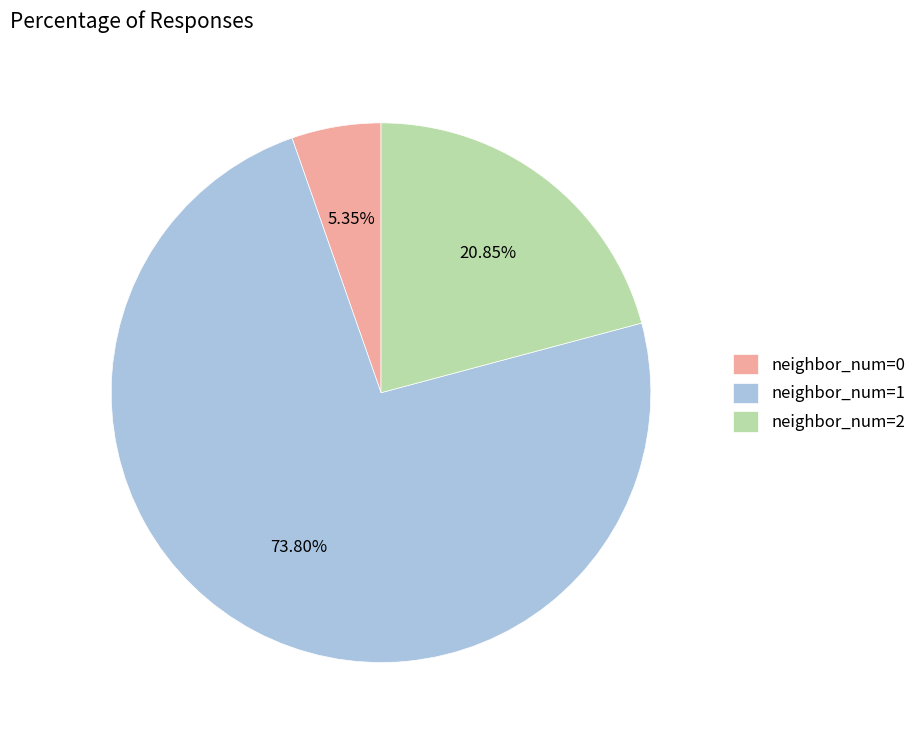

Is there a majority slice in this chart?

Yes